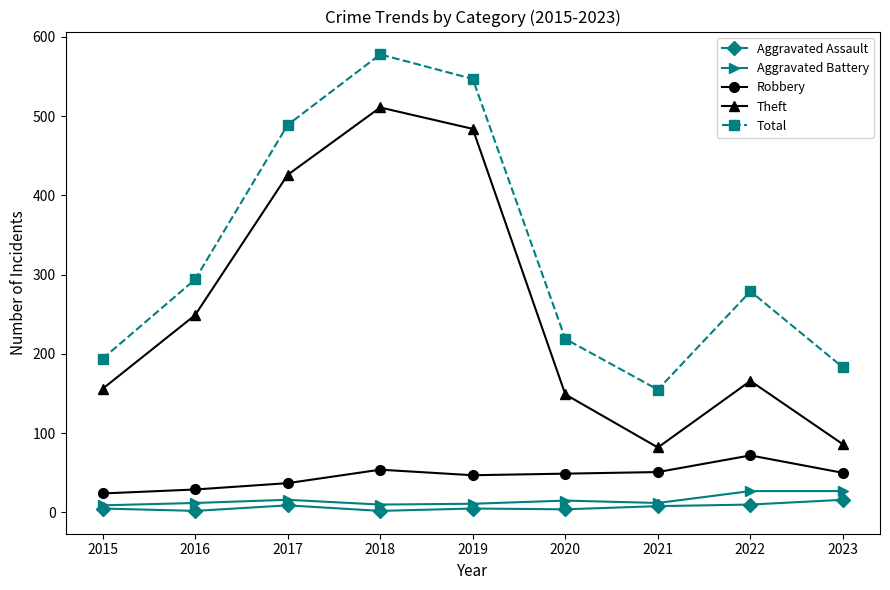

What is the sum of the Robbery values at 2017 and 2016?

66